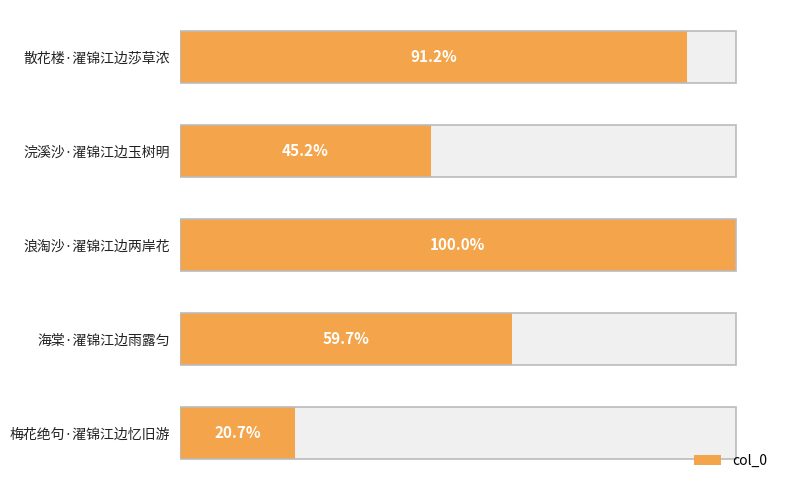

How many series are shown in this chart?

1